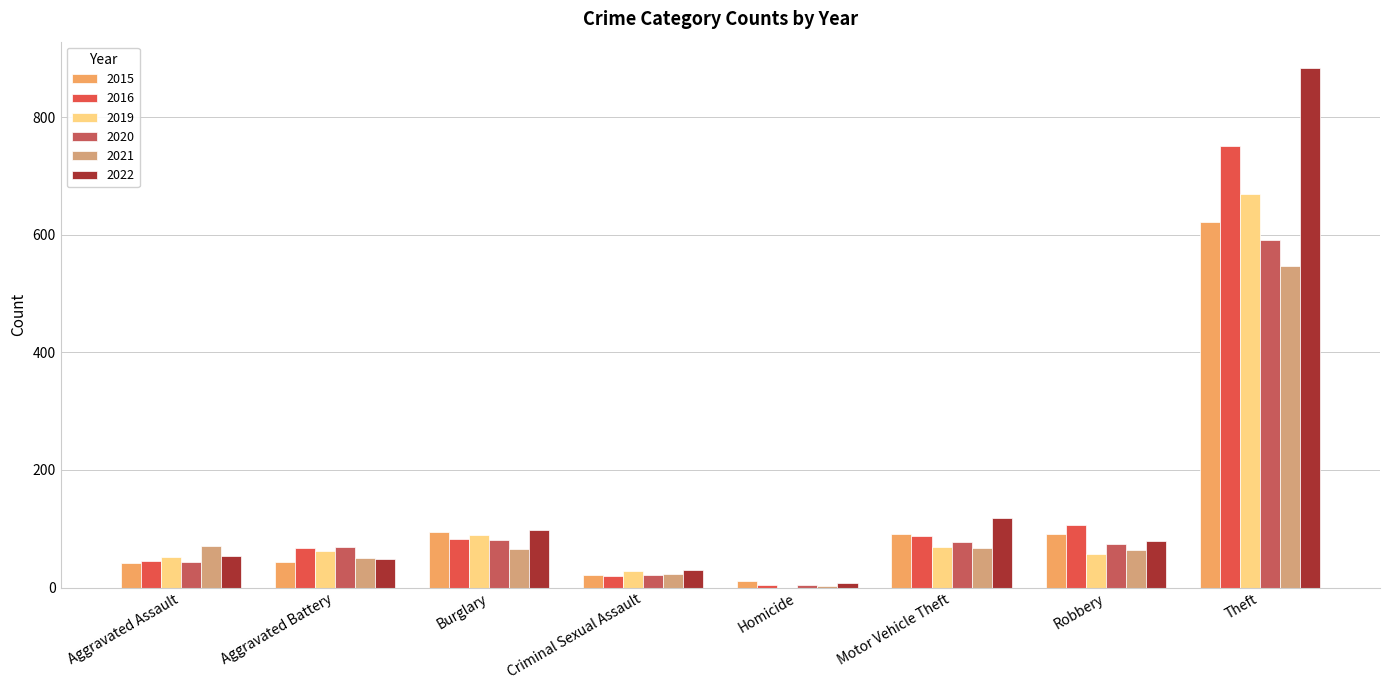

What is the minimum value for 2015?

11